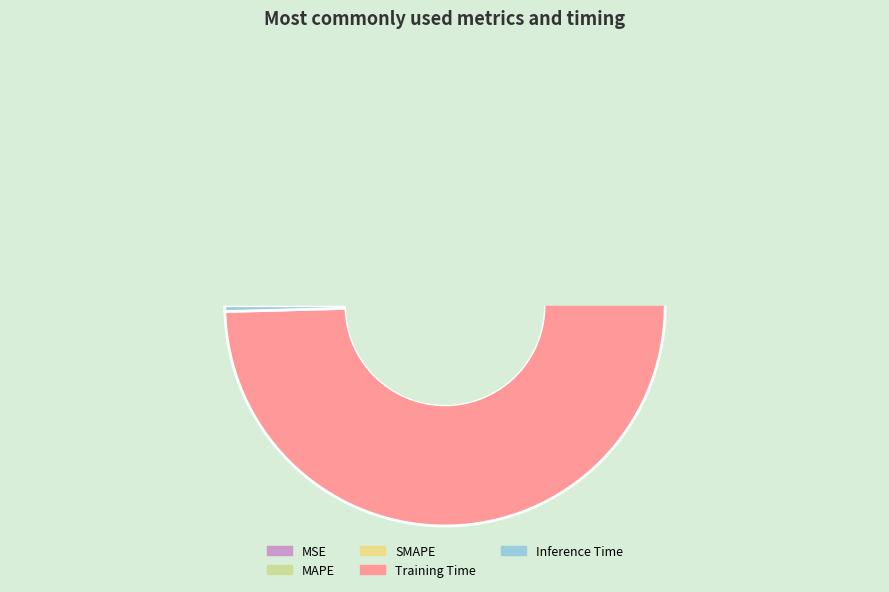

What is the change in value from SMAPE to Training Time?

+3.4